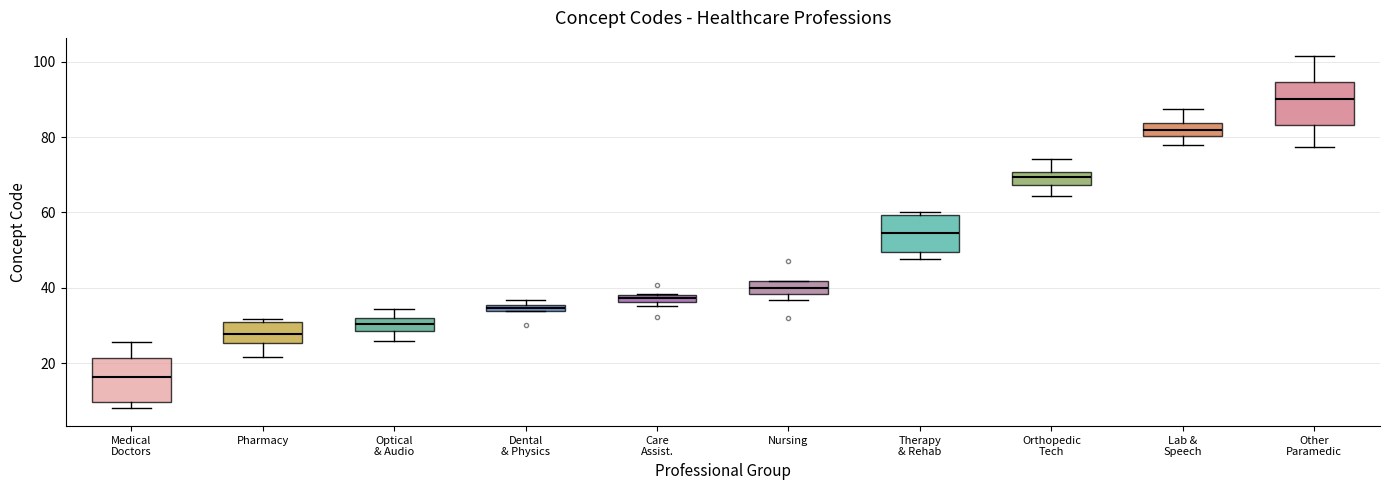

Where is the upper edge of the box for Orthopedic Tech on the y-axis? The values are not printed on the chart, so give them approximately, as read against the axis.

70